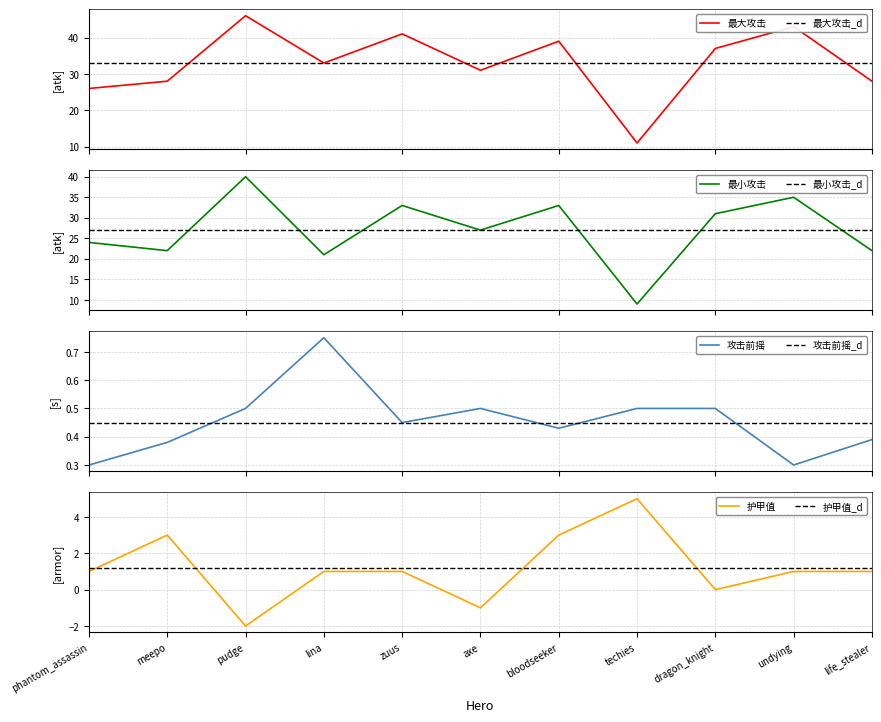

Reading right to left, transcribe all the data shown in this chart.

最大攻击: 28.0	43.0	37.0	11.0	39.0	31.0	41.0	33.0	46.0	28.0	26.0
最小攻击: 22.0	35.0	31.0	9.0	33.0	27.0	33.0	21.0	40.0	22.0	24.0
攻击前摇: 0.4	0.3	0.5	0.5	0.4	0.5	0.5	0.8	0.5	0.4	0.3
护甲值: 1.0	1.0	0.0	5.0	3.0	-1.0	1.0	1.0	-2.0	3.0	1.0